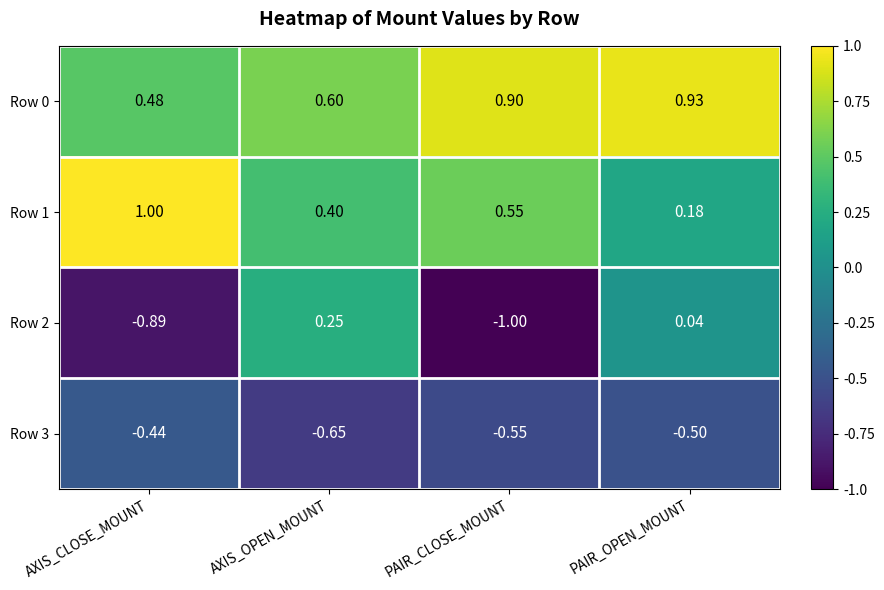

List the labels in order of Row 0 value, largest first.

PAIR_OPEN_MOUNT, PAIR_CLOSE_MOUNT, AXIS_OPEN_MOUNT, AXIS_CLOSE_MOUNT